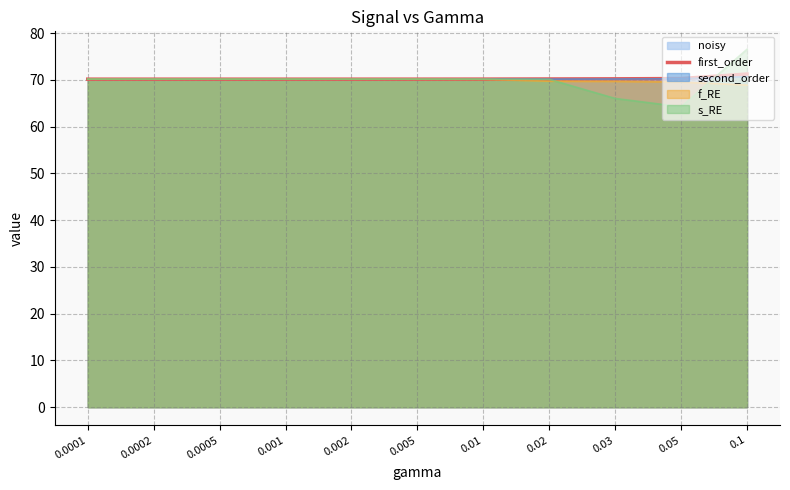

Read the value at 0.02.

70.2